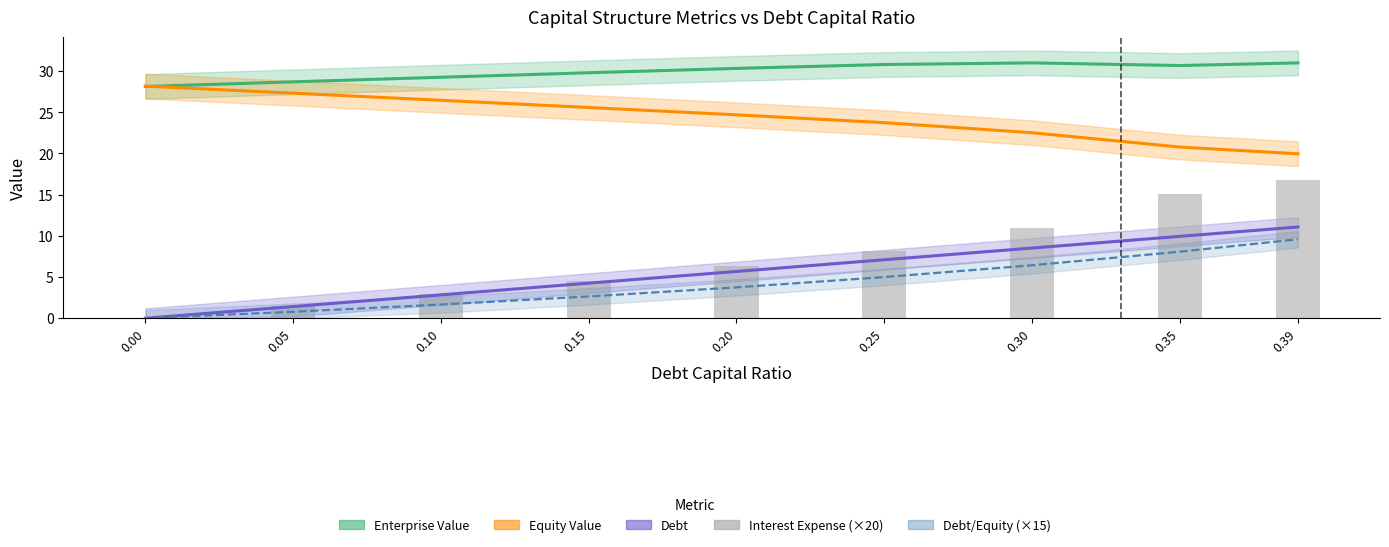

What is the total value across all series at 0.15?

66.8